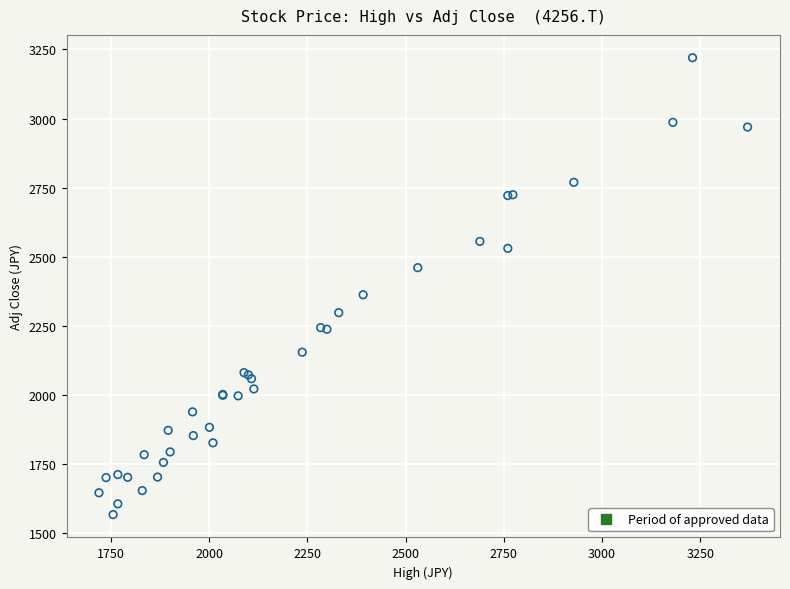

What Y value in the scatter plot is closest to 2393?

2362